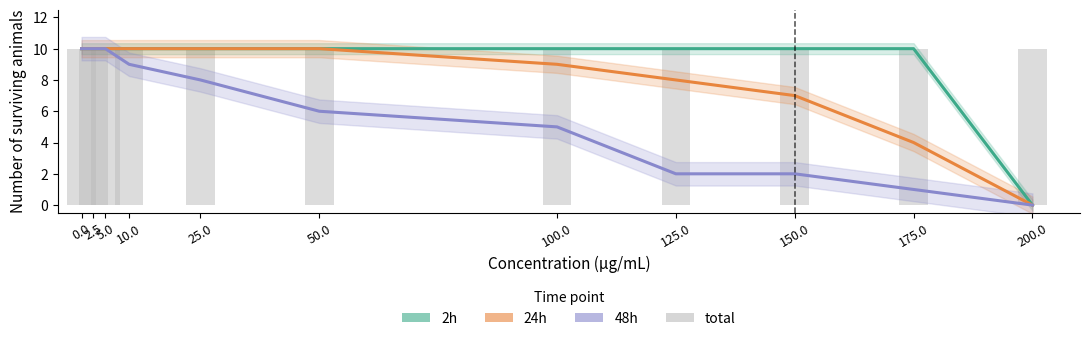

Read the 24h value at 2.5, to the nearest 5.

10